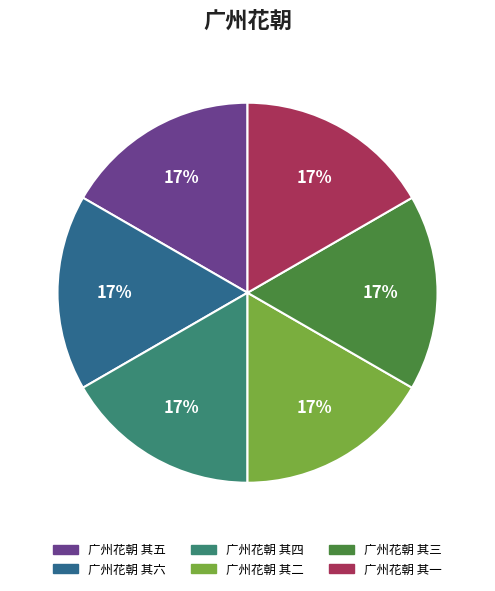

Is it true that 广州花朝 其二 is 17% of the pie?

True